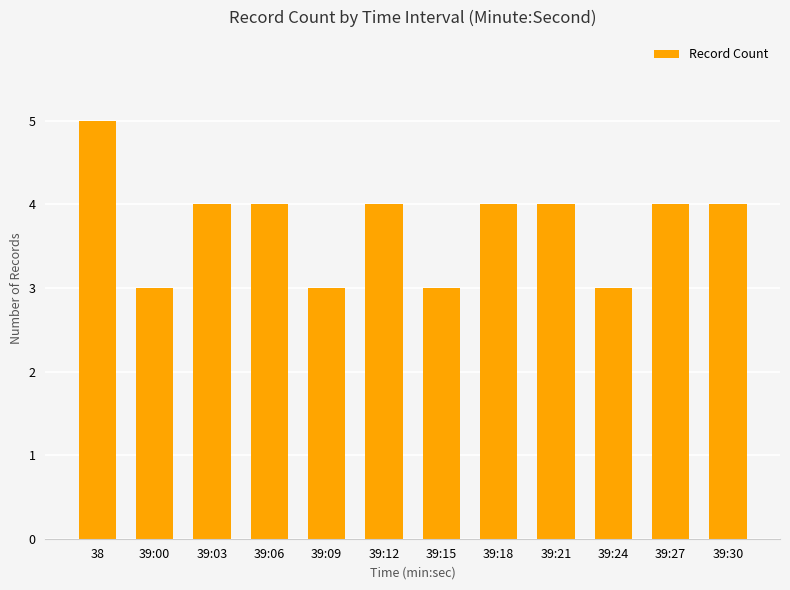

What is the average value?

4